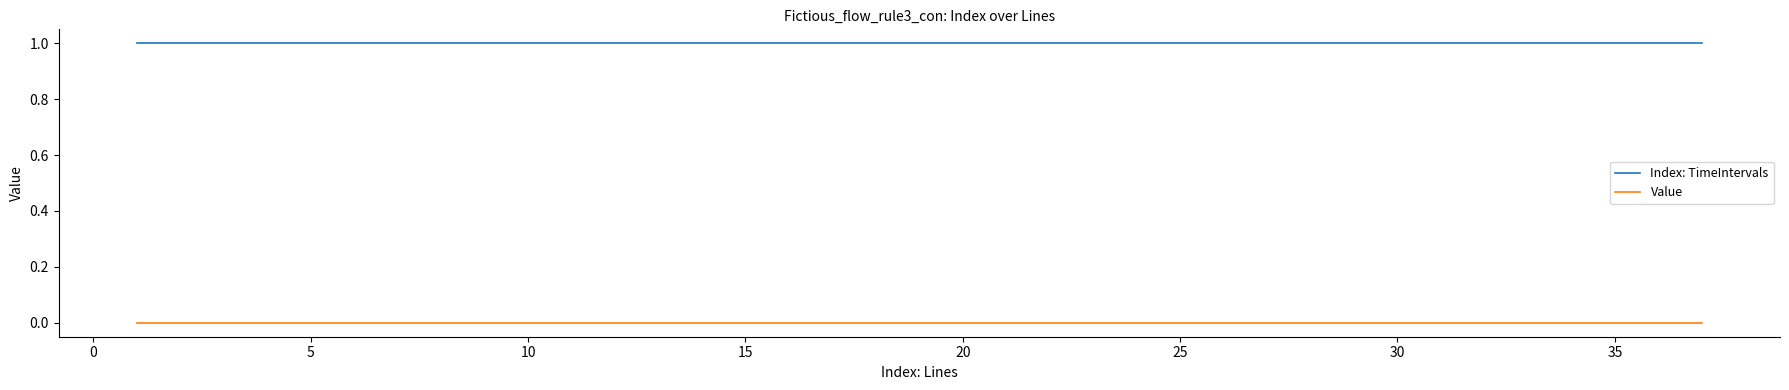

Which series has the largest total across all categories?

Index: TimeIntervals